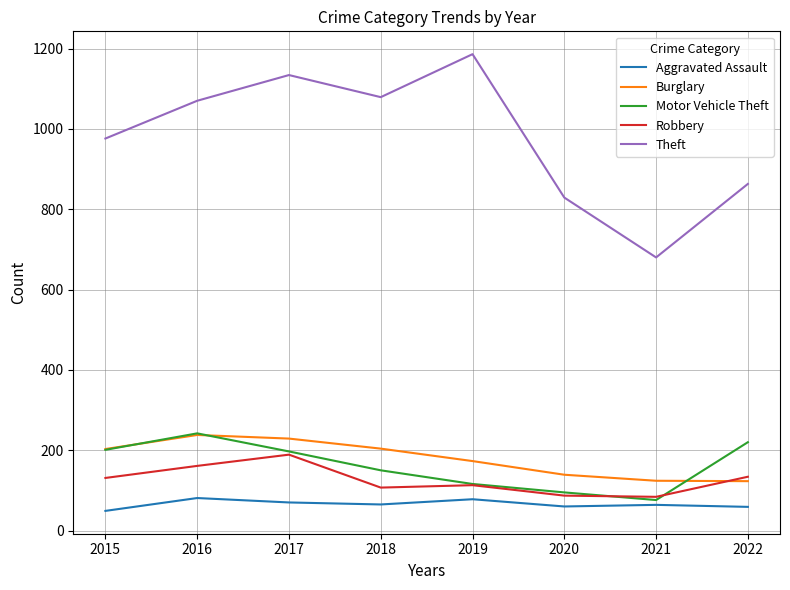

True or false: Burglary has a value of 34 at 2020.

False